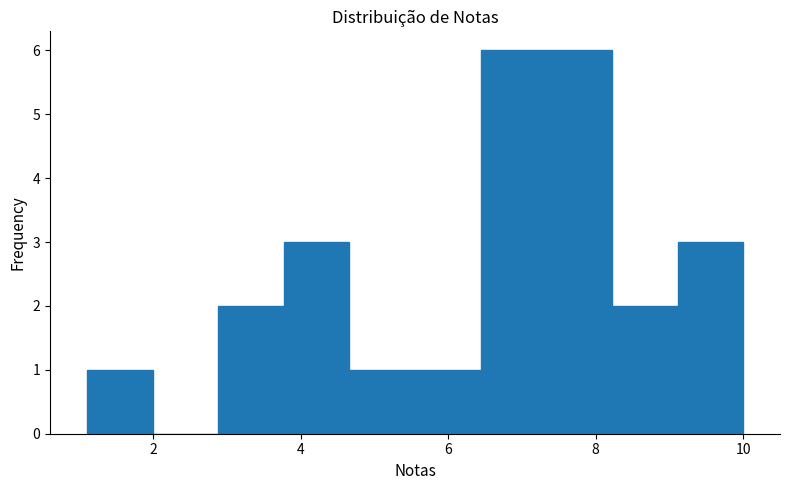

What is the height of the bar covering 8.2 to 9.2 on the x-axis? Neither the bar edges nor the heights are printed on the chart, so give them approximately, as read against the axes.

2